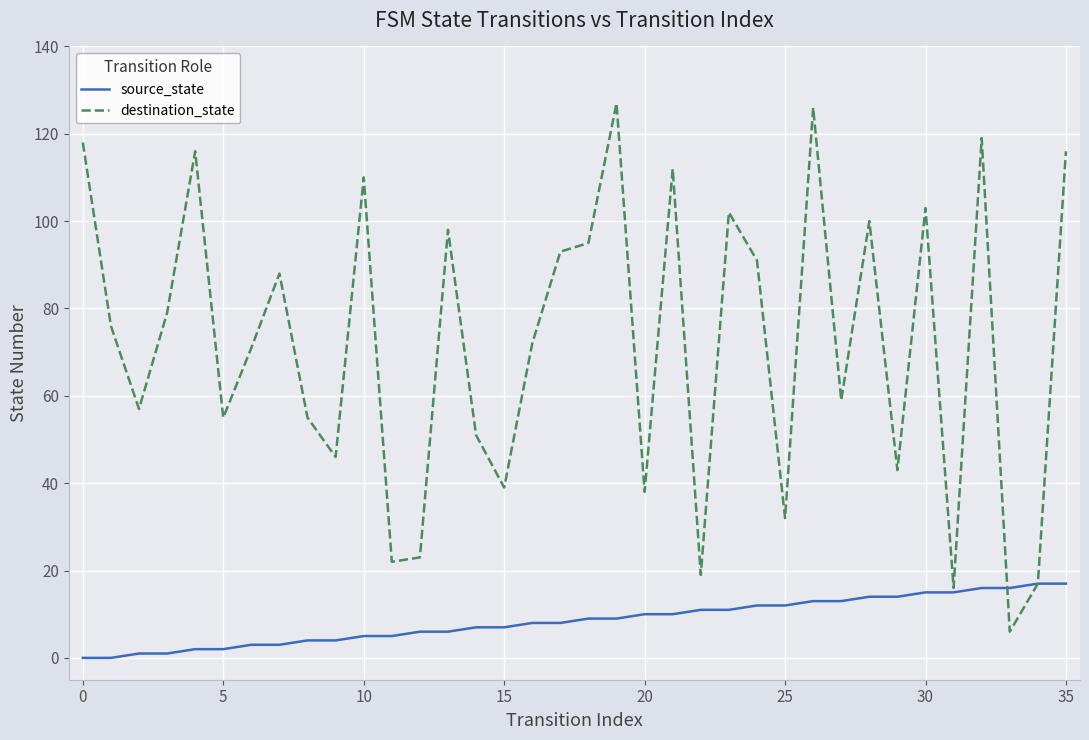

What is the sum of all source_state values?

306